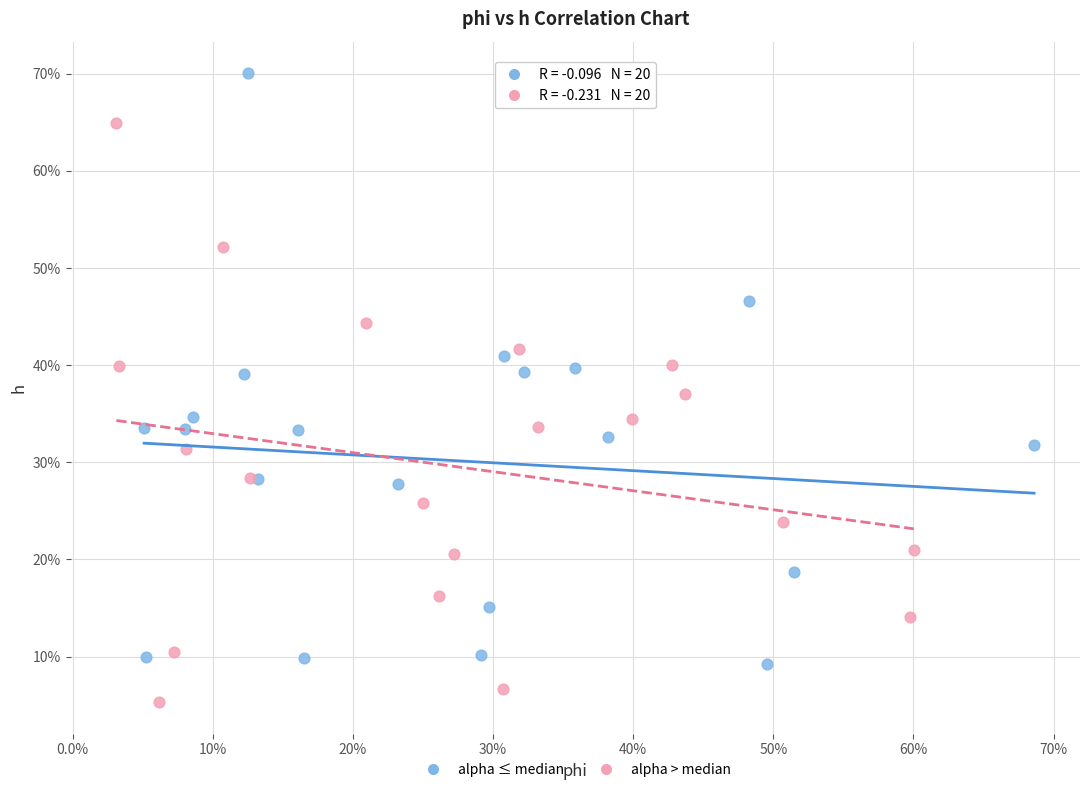

What are all the series names shown in the legend?

alpha ≤ median, alpha > median